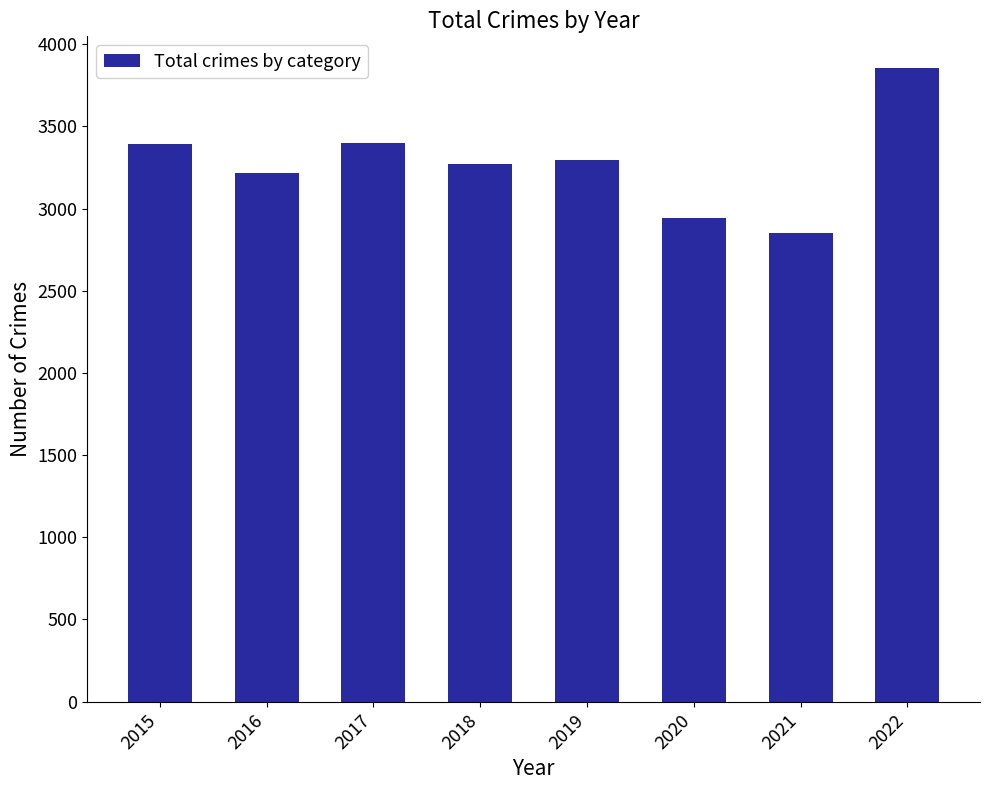

Which category has the lowest value across all series?

2021